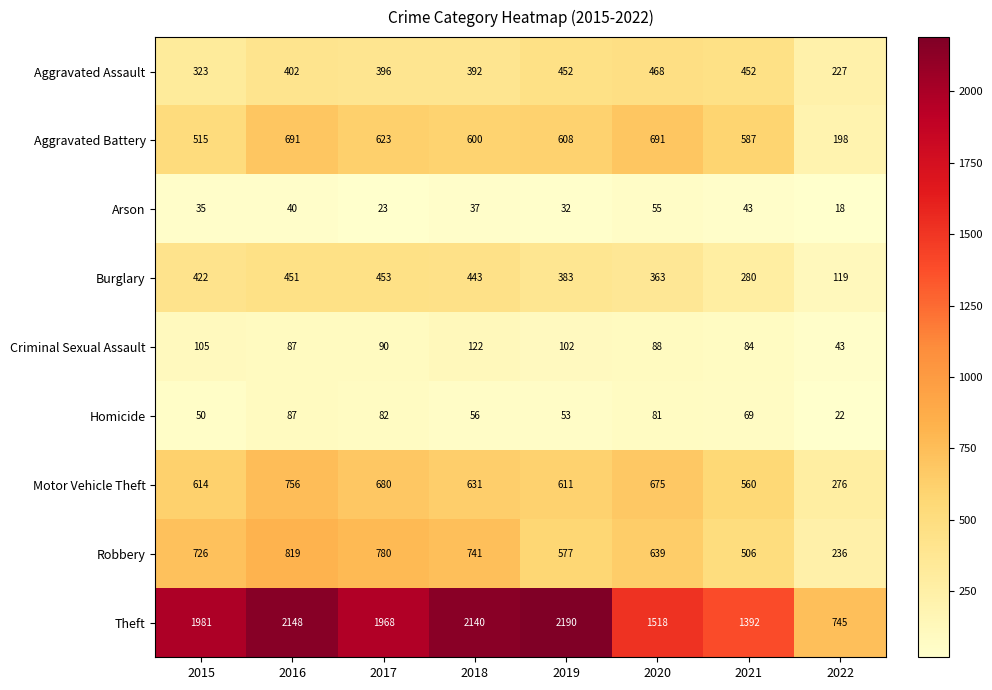

At which category does the chart reach its minimum across all series?

2022